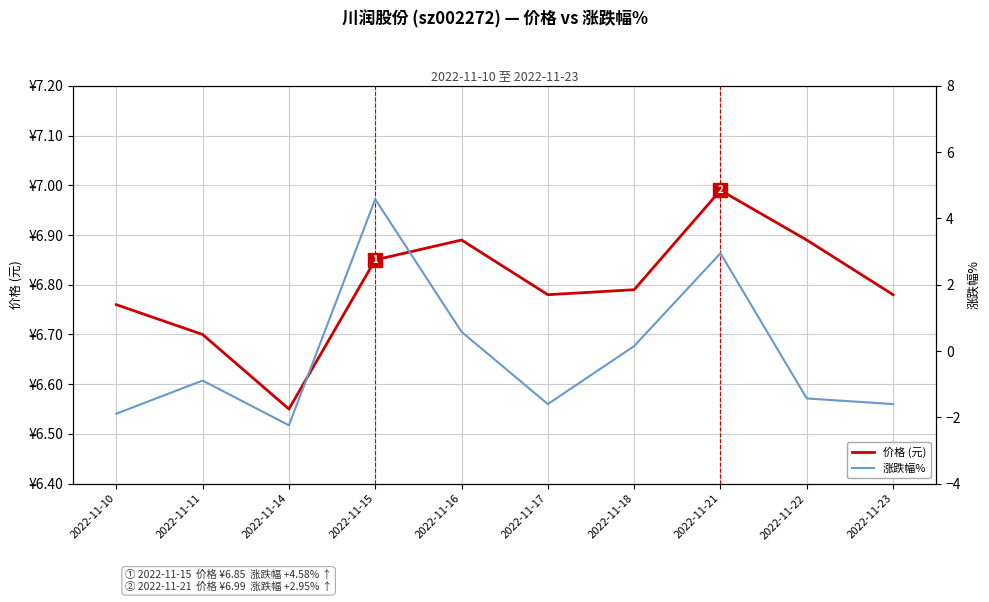

Rank the categories by 涨跌幅% value from highest to lowest.

2022-11-15, 2022-11-21, 2022-11-16, 2022-11-18, 2022-11-11, 2022-11-22, 2022-11-17, 2022-11-23, 2022-11-10, 2022-11-14